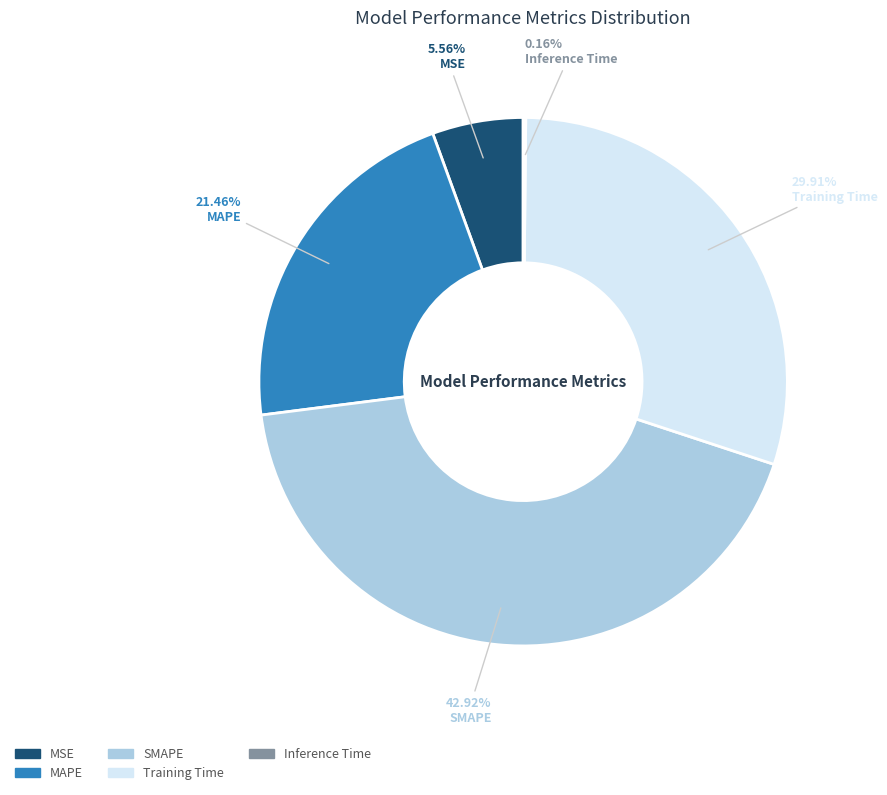

To the nearest percent, what portion does Training Time represent?

30%